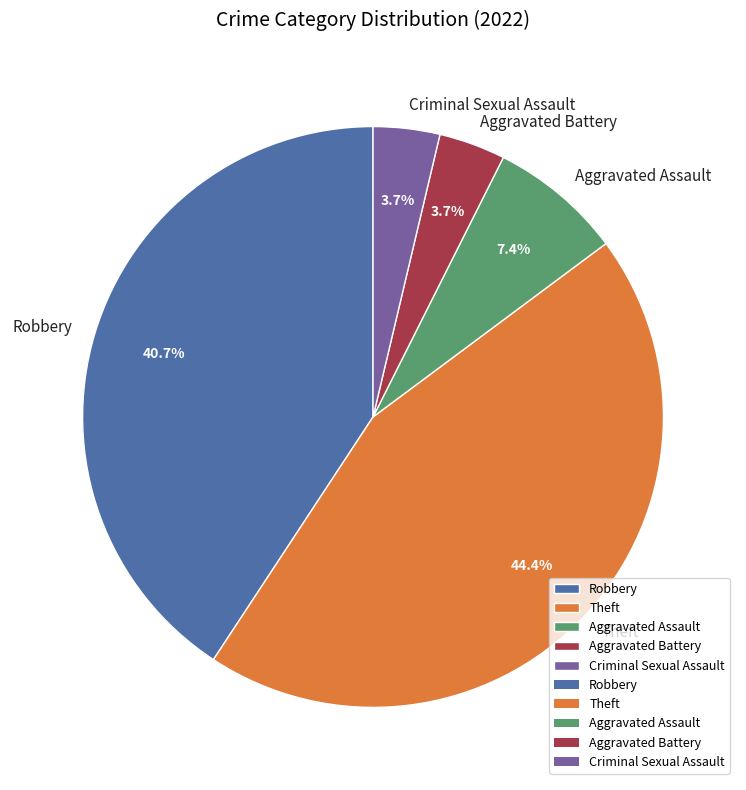

To the nearest percent, what portion does Aggravated Battery represent?

4%